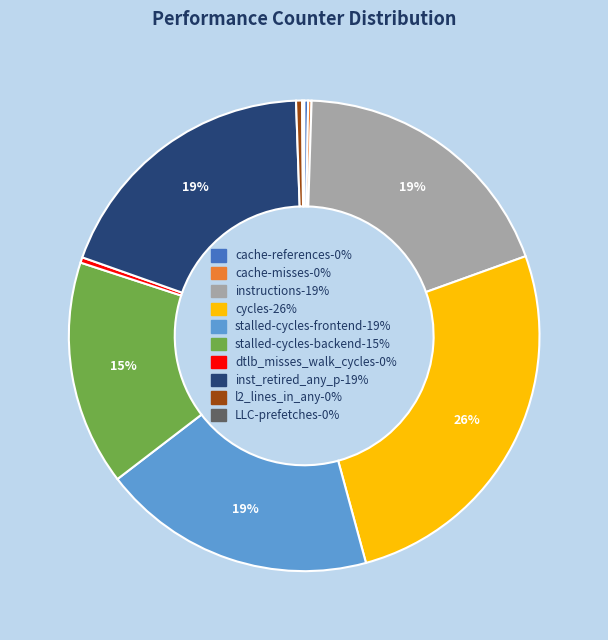

To the nearest percent, what is the difference between the dtlb_misses_walk_cycles and stalled-cycles-backend slice percentages?

15%